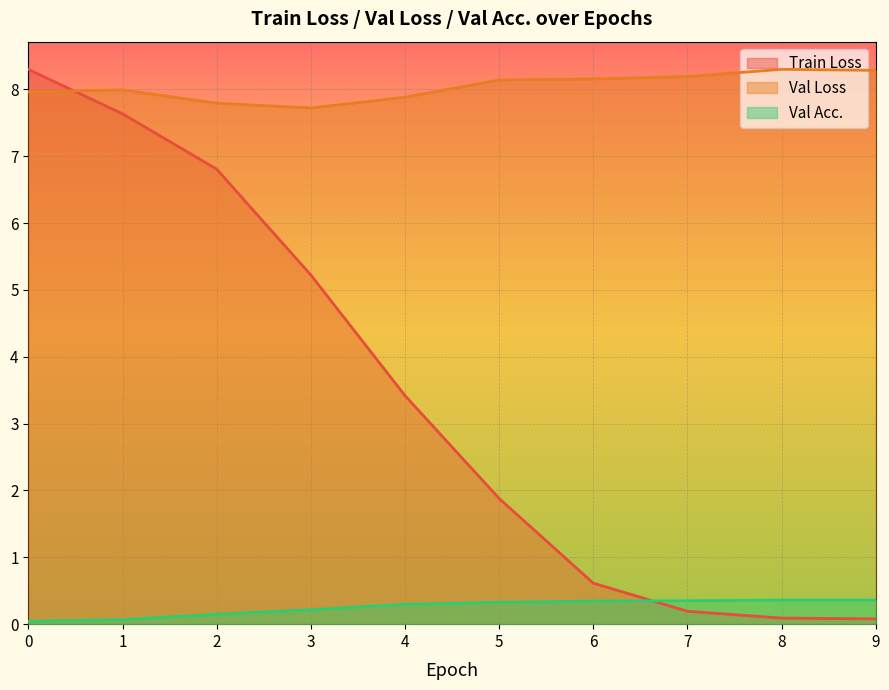

Reading left to right, extract all data points from this chart.

Train Loss: 8.3	7.6	6.8	5.2	3.4	1.9	0.6	0.2	0.1	0.1
Val Loss: 8.0	8.0	7.8	7.7	7.9	8.1	8.2	8.2	8.3	8.3
Val Acc.: 0.0	0.1	0.1	0.2	0.3	0.3	0.3	0.4	0.4	0.4